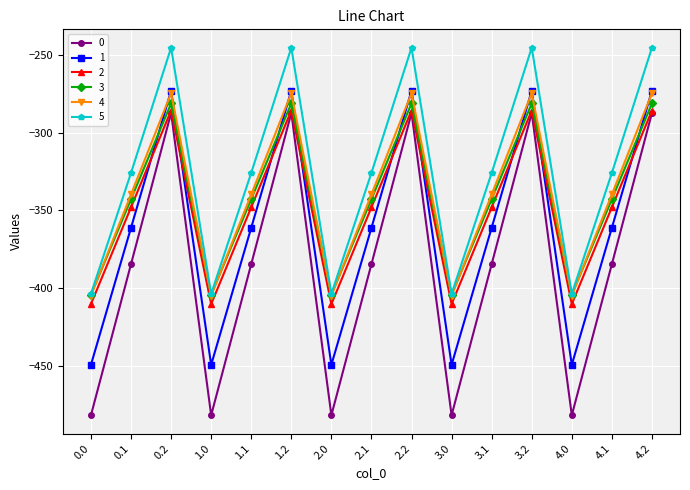

What position from the right is 2.1?

8